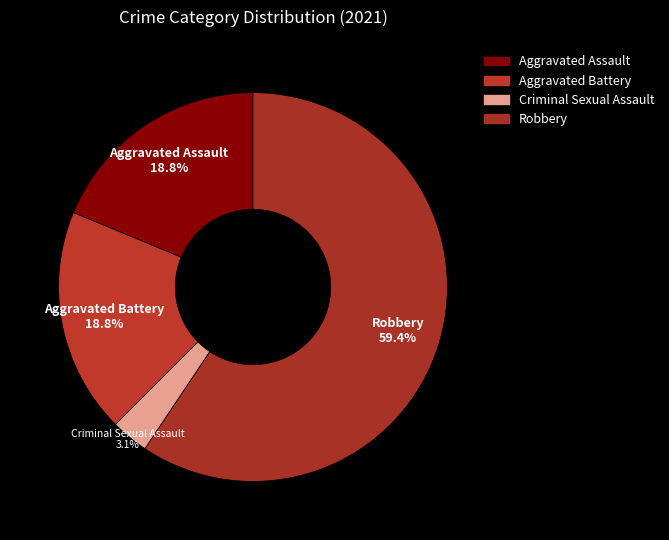

What is the smallest slice in the pie chart?

Criminal Sexual Assault